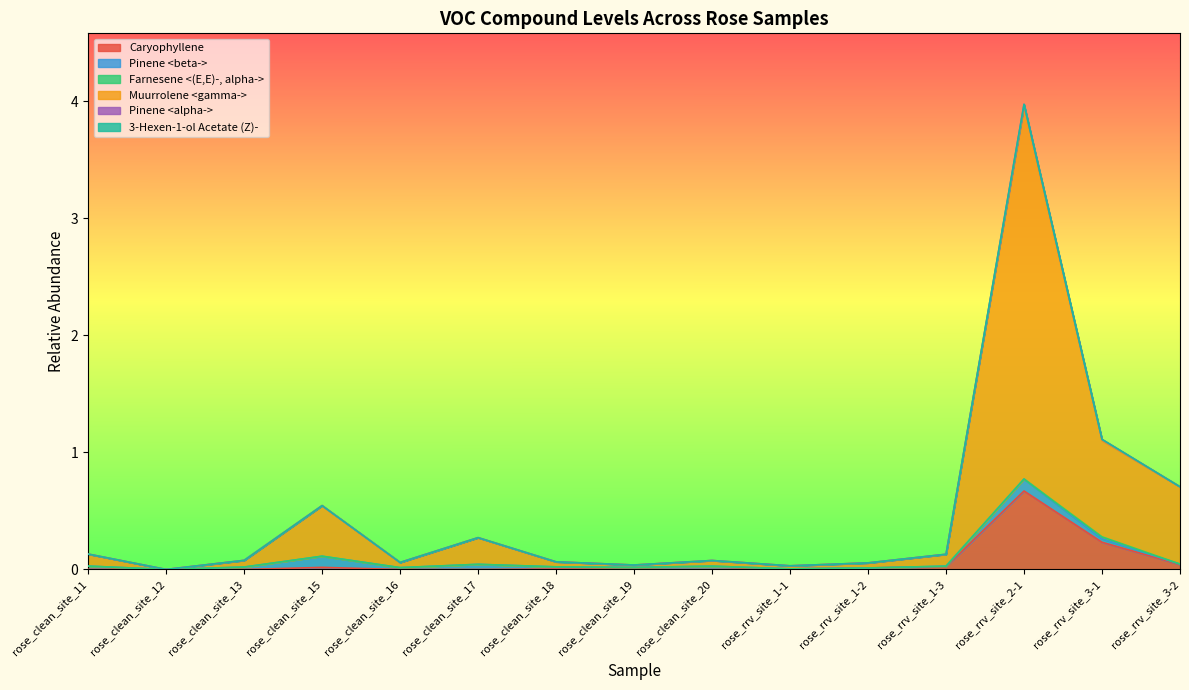

The value of Caryophyllene at rose_clean_site_16 is 0.0. True or false?

True